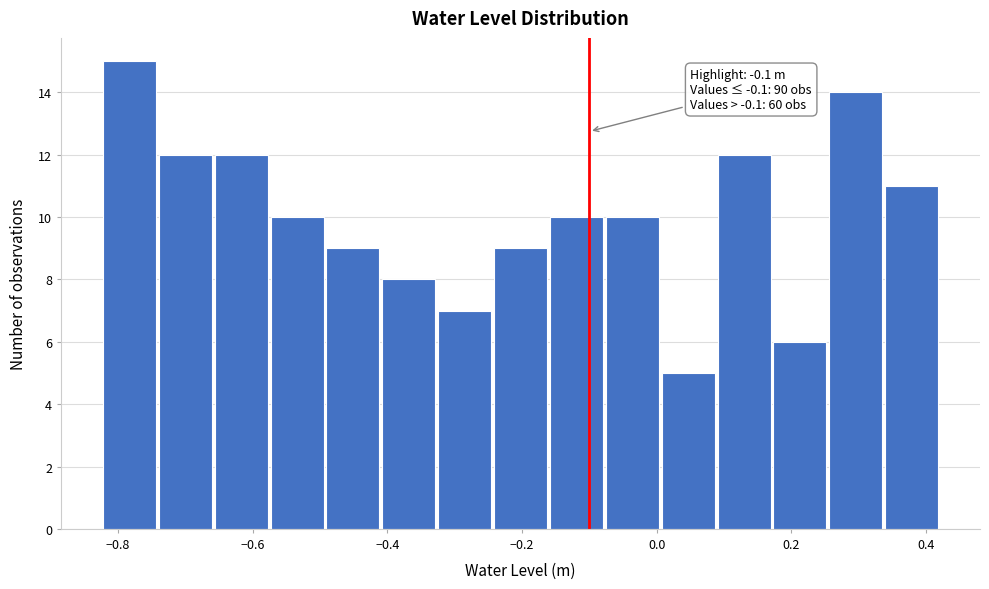

Which range on the x-axis has the tallest bar?

-0.82 to -0.74